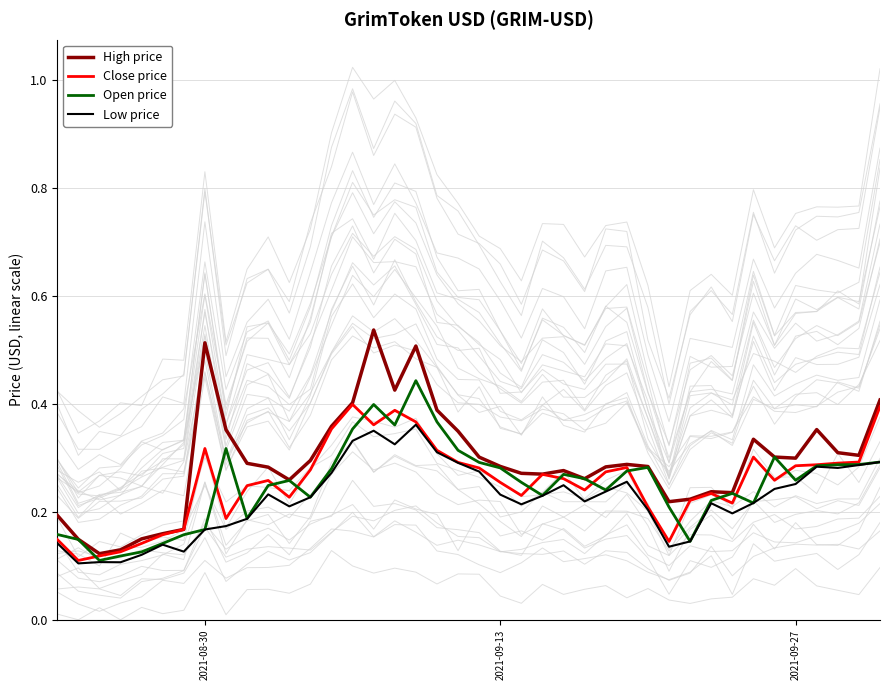

True or false: Close price has more than 0 points higher than both neighbors.

True